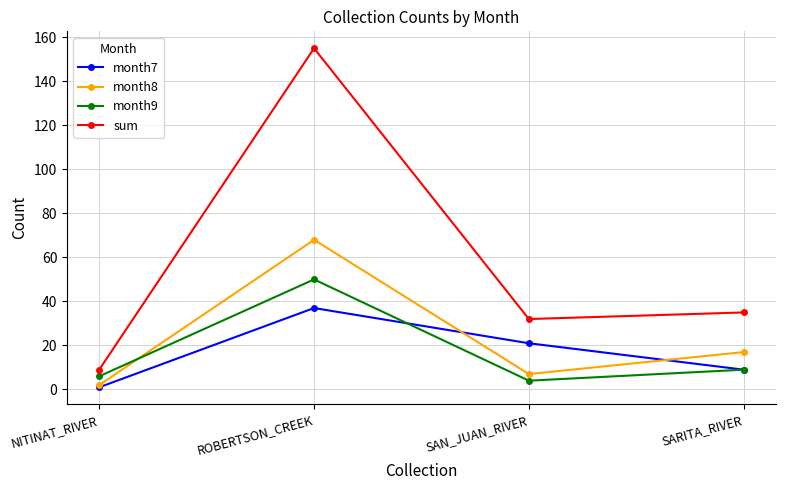

Read the month9 value at NITINAT_RIVER, to the nearest 10.

10